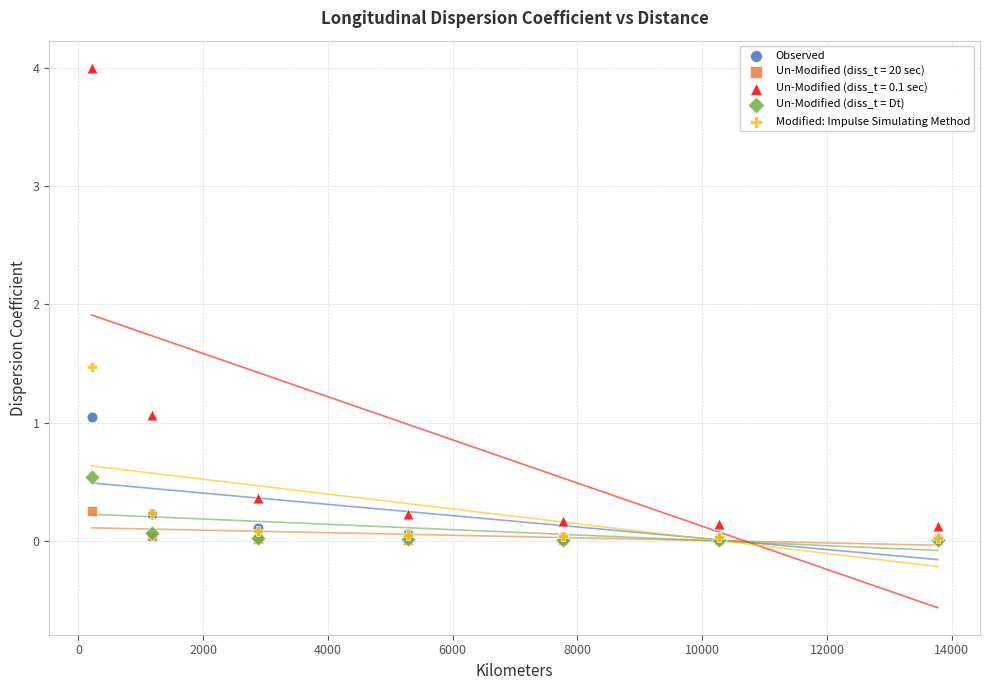

Across all series, what Y value is closest to 2?

1.5